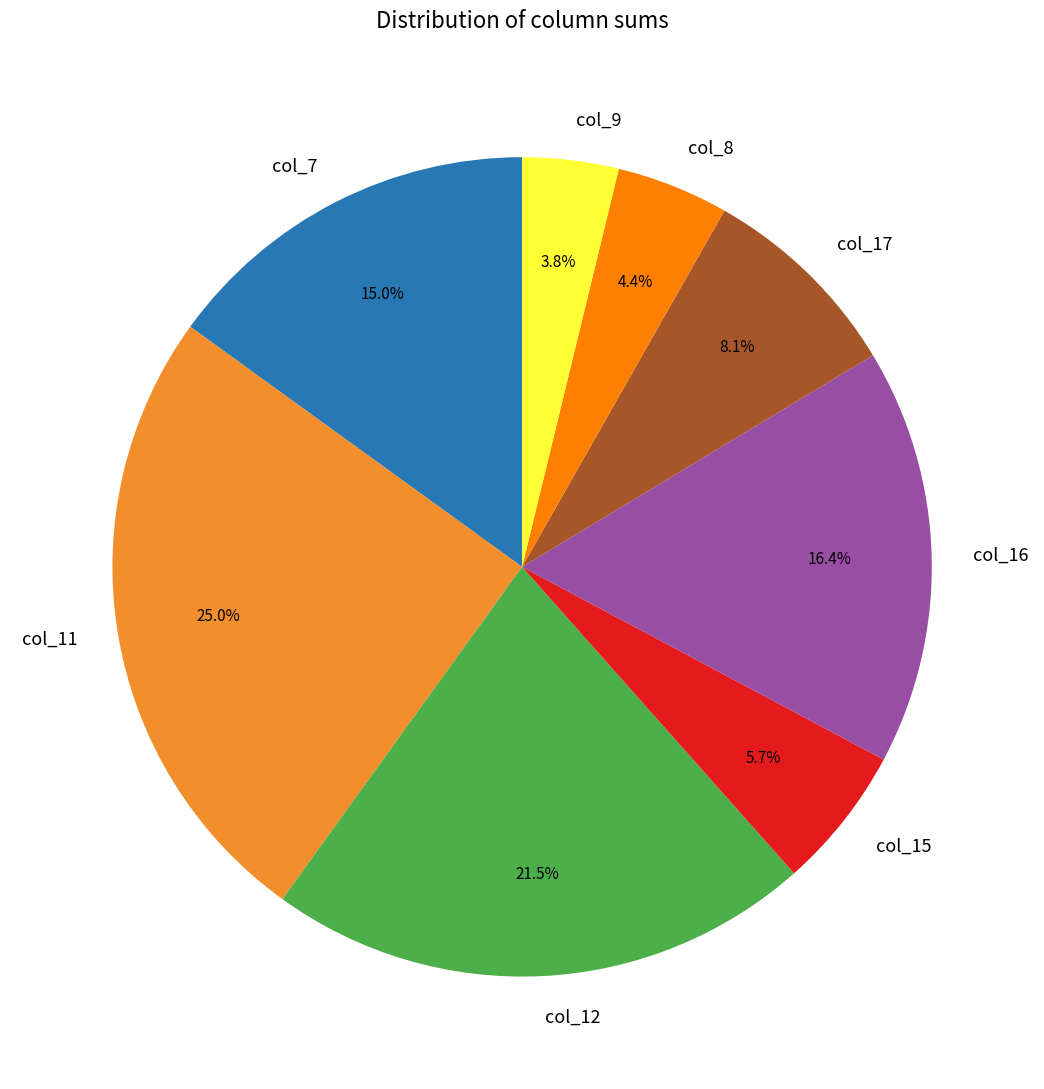

Rank the categories by value from lowest to highest.

col_9, col_8, col_15, col_17, col_7, col_16, col_12, col_11